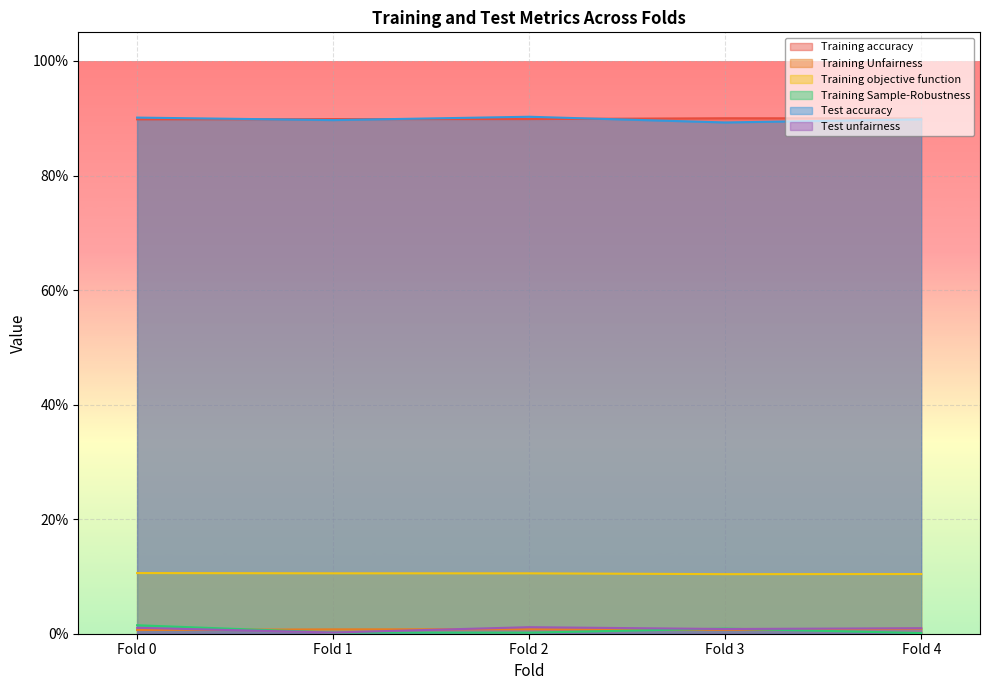

Which series has the largest range (max minus min)?

Training Sample-Robustness